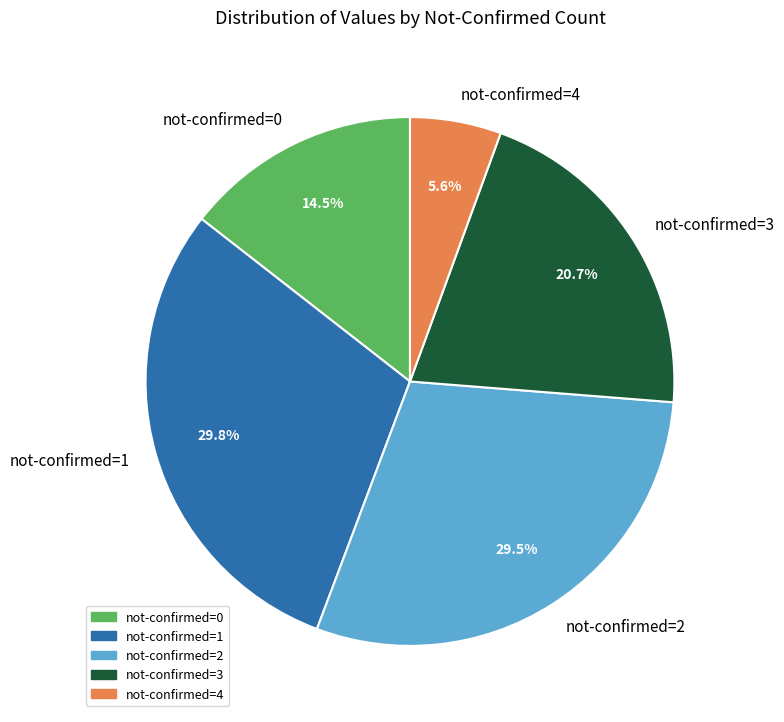

Does any single category account for the majority?

No